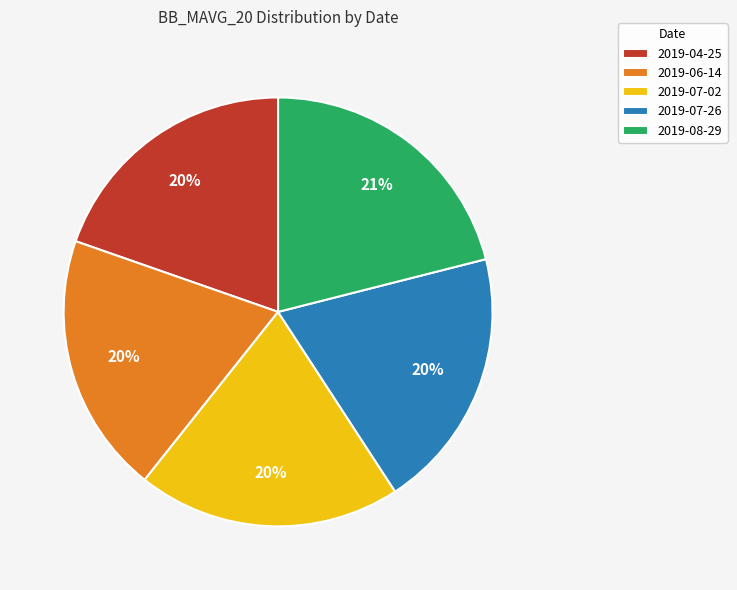

To the nearest percent, what portion does 2019-04-25 represent?

20%